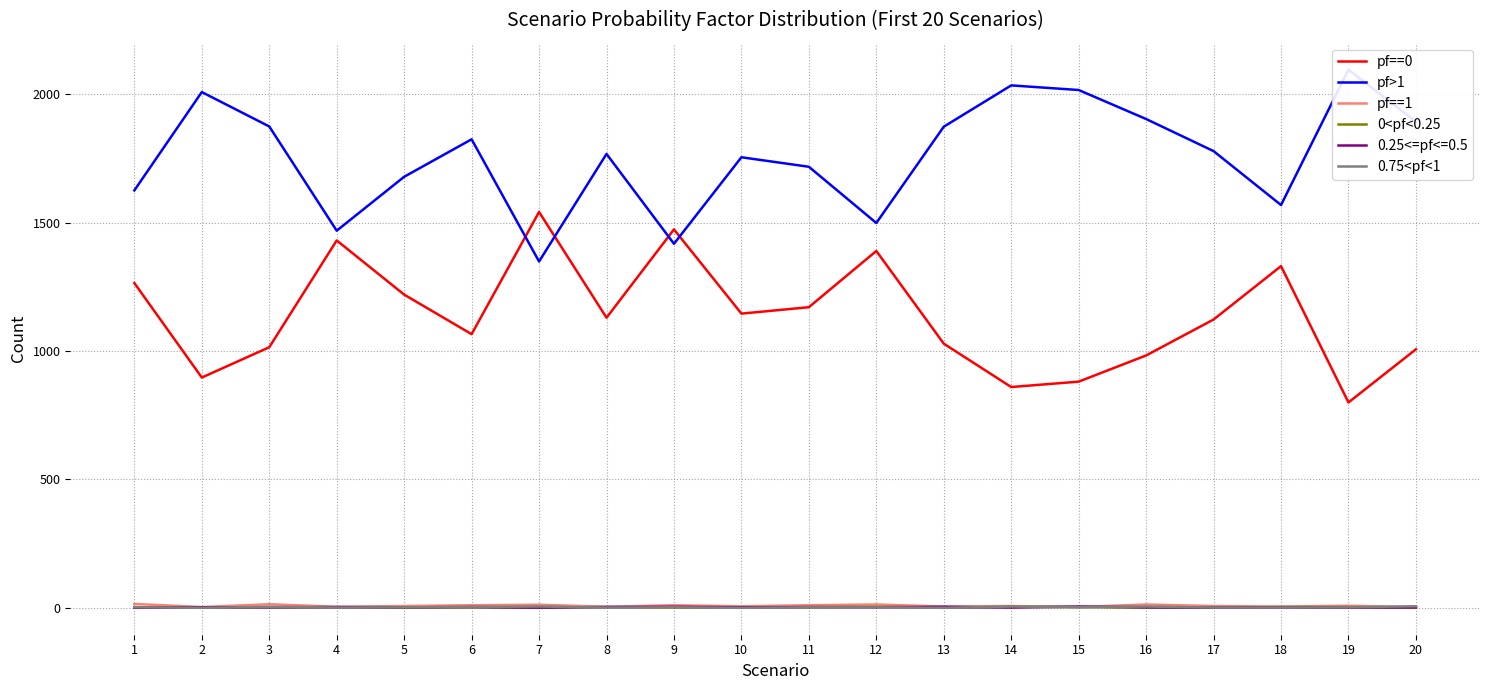

Rank the series by their maximum value, from highest to lowest.

pf>1, pf==0, pf==1, 0.75<pf<1, 0<pf<0.25